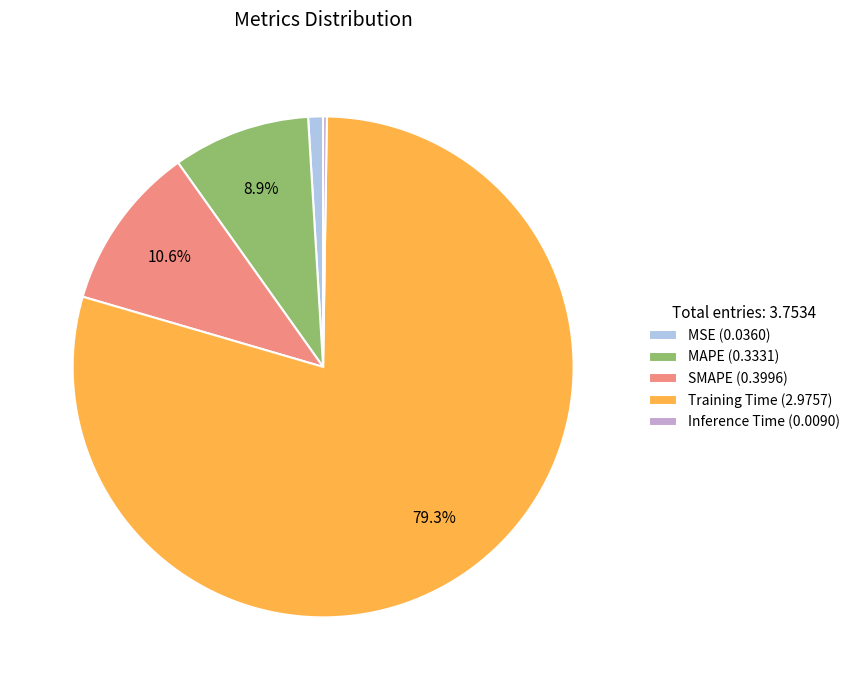

What is the largest slice in the pie chart?

Training Time